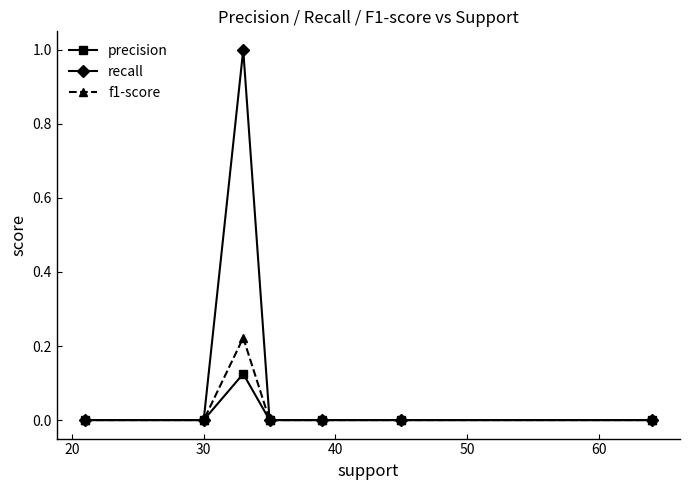

How many series are shown in this chart?

3